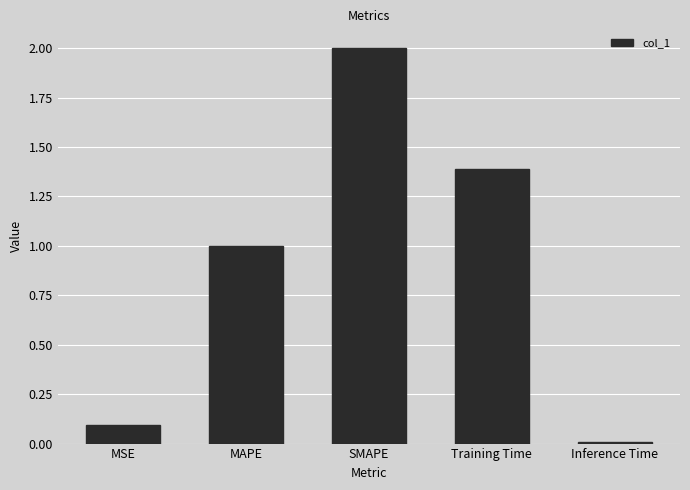

Between SMAPE and MAPE, which is larger?

SMAPE